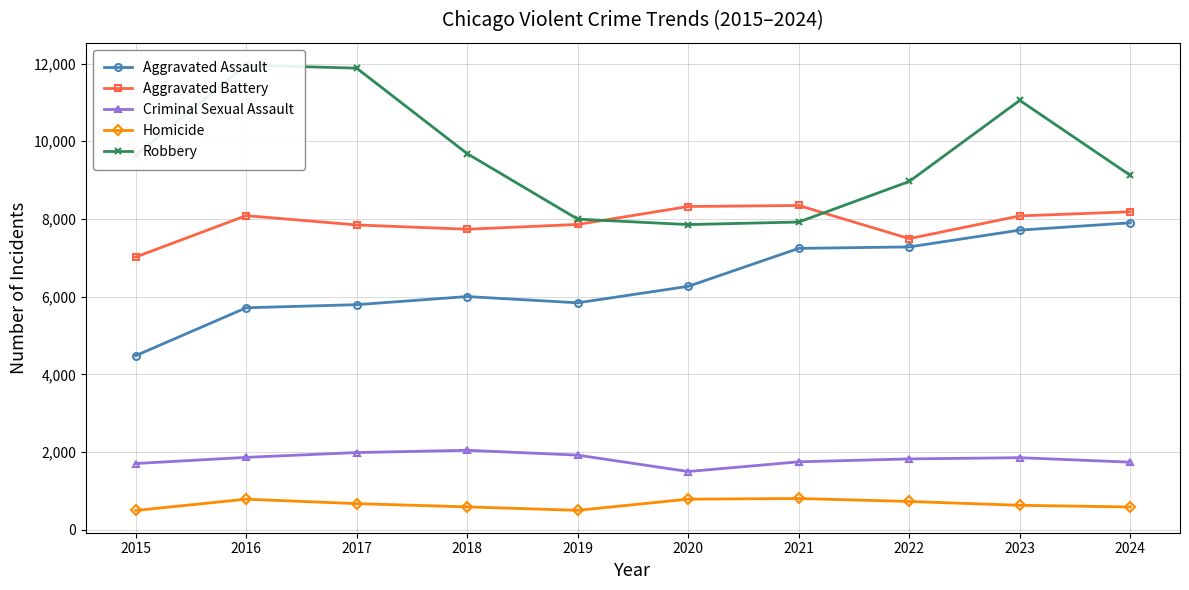

What is the difference between the maximum and minimum values in the Robbery series?

4105